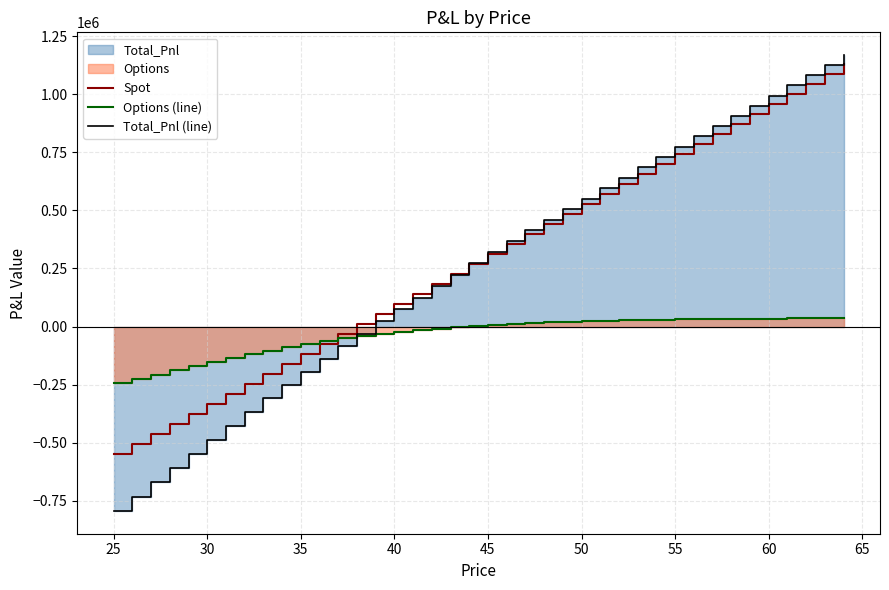

Is it true that Total_Pnl (line) equals -937161.9 at 40?

False